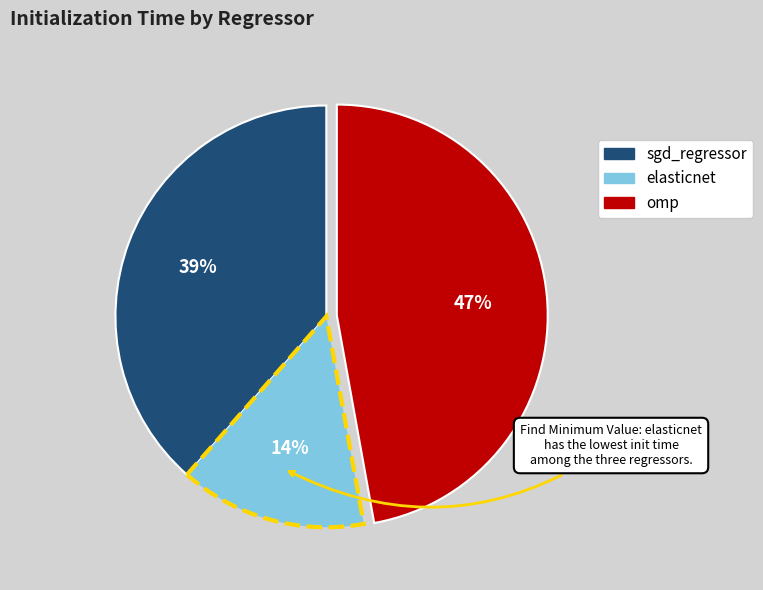

To the nearest percent, what is the difference between the largest and smallest slice percentages?

33%